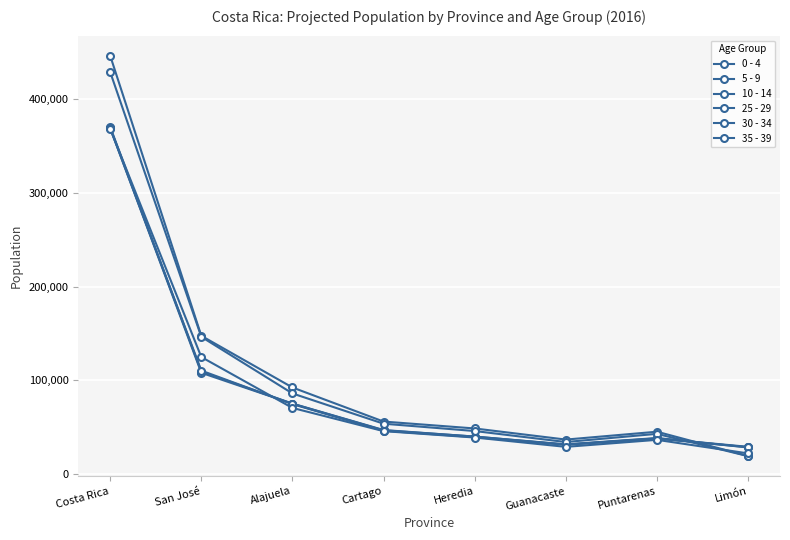

Is it true that 0 - 4 equals 31789 at Guanacaste?

True